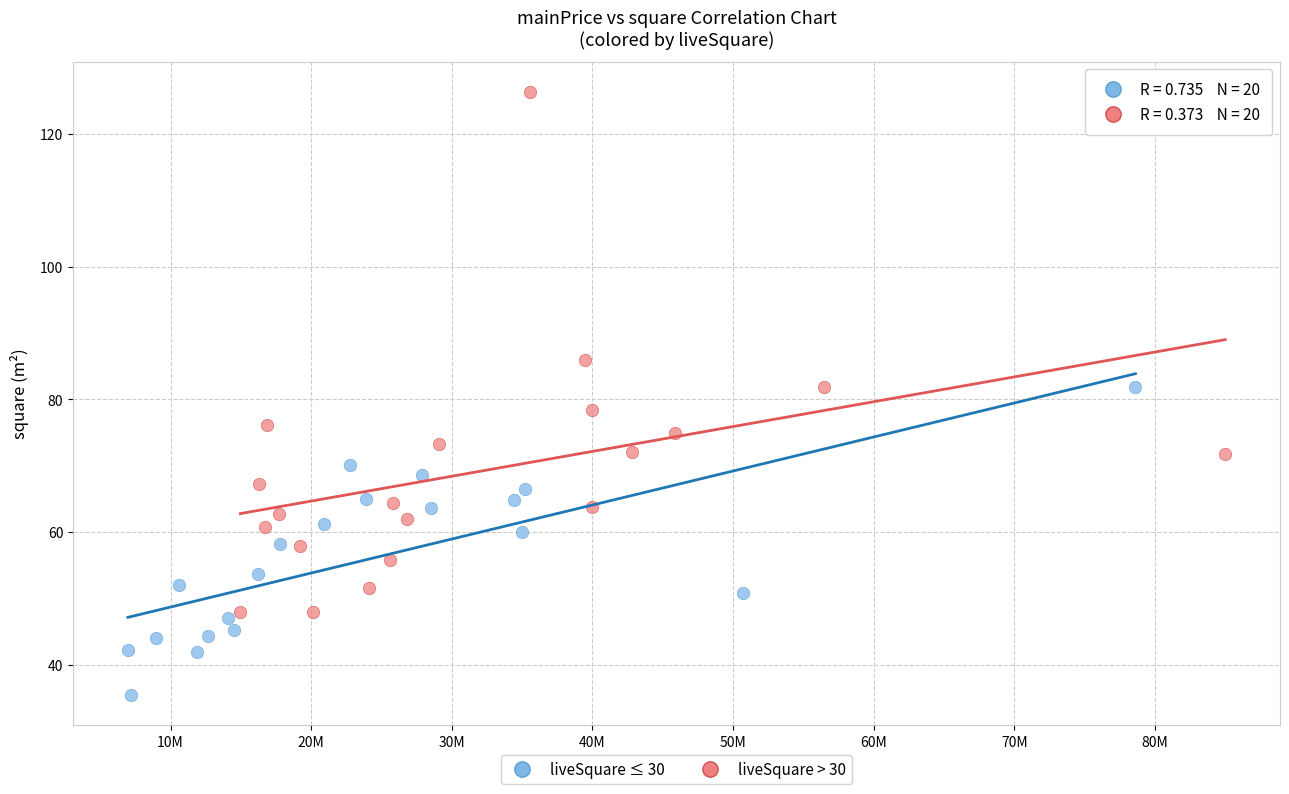

What are all the series names shown in the legend?

liveSquare ≤ 30, liveSquare > 30